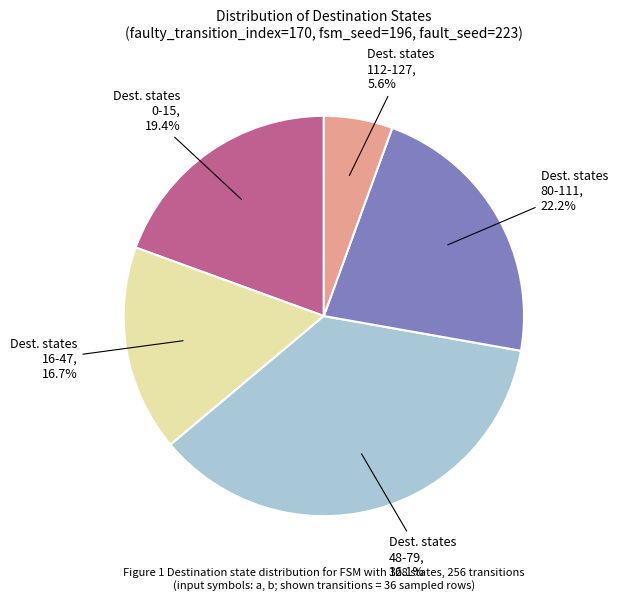

Is there any slice that represents more than half of the pie?

No